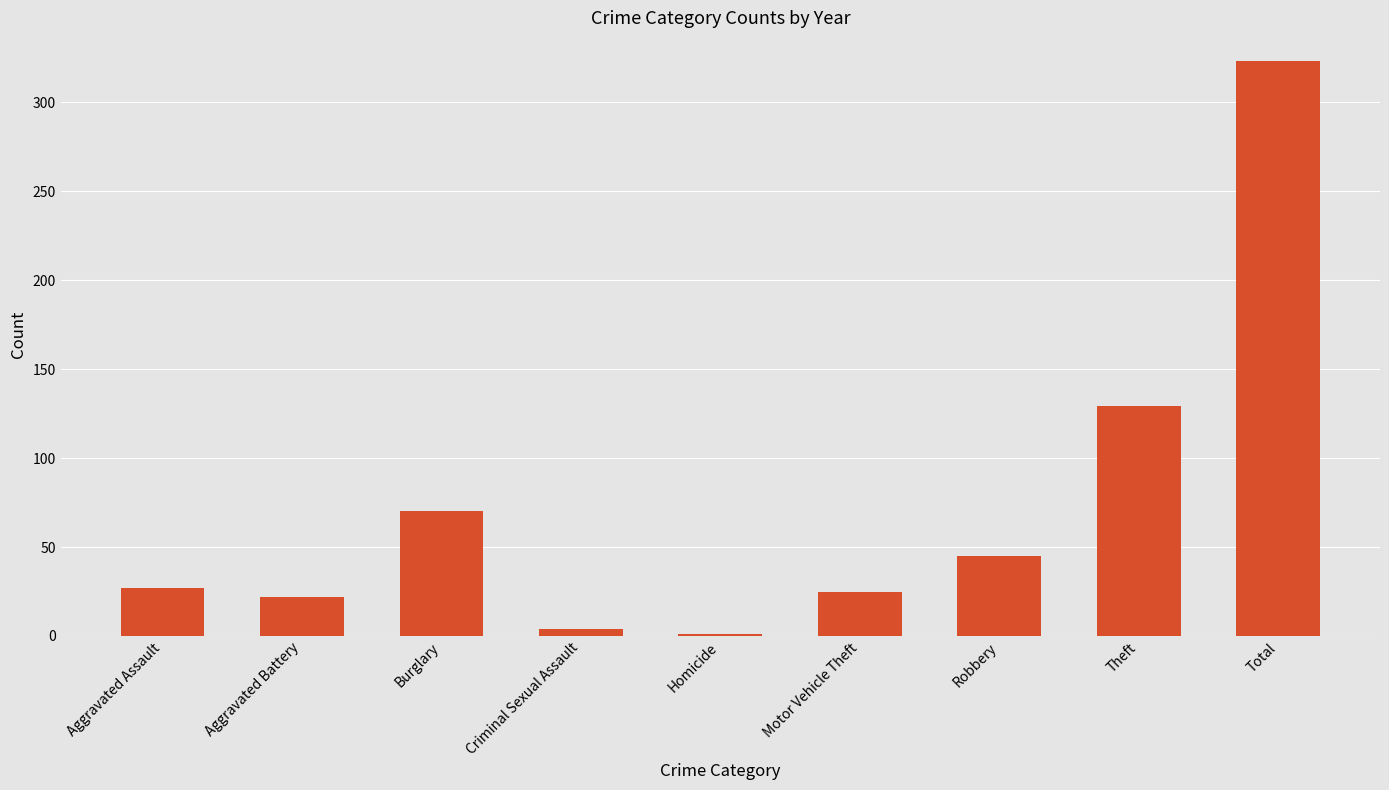

What is the sum of all values?

646